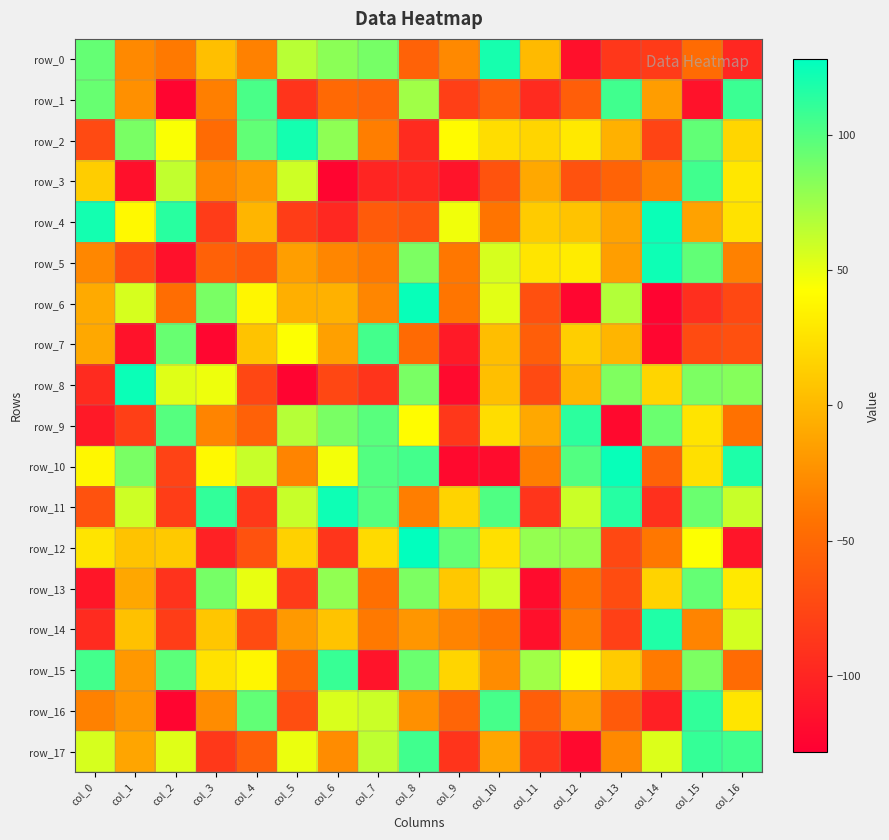

Between col_14 and col_10, which is larger?

col_10